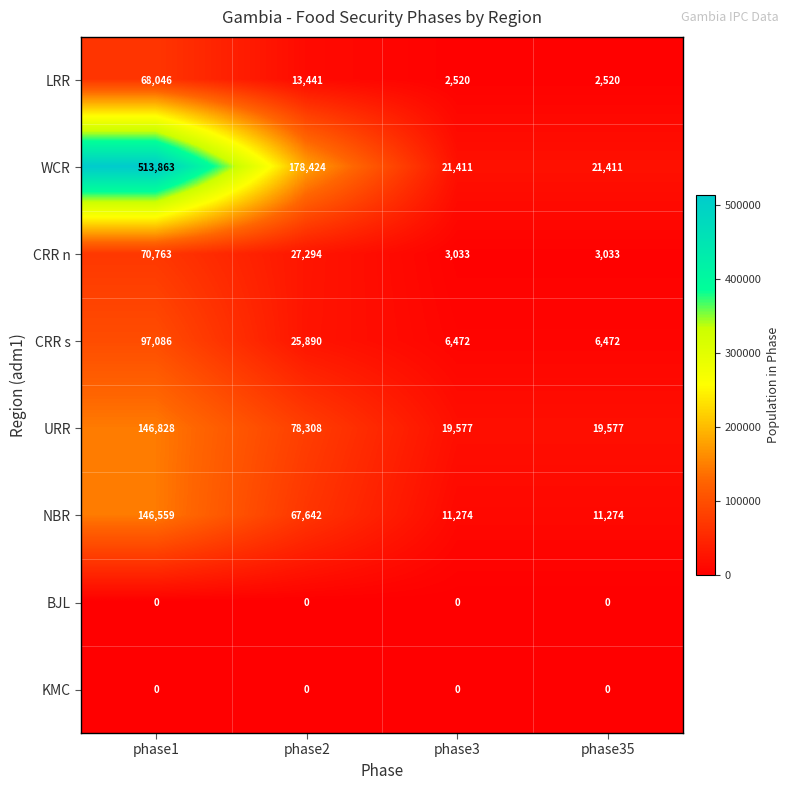

Which series changed the most between phase2 and phase35?

WCR